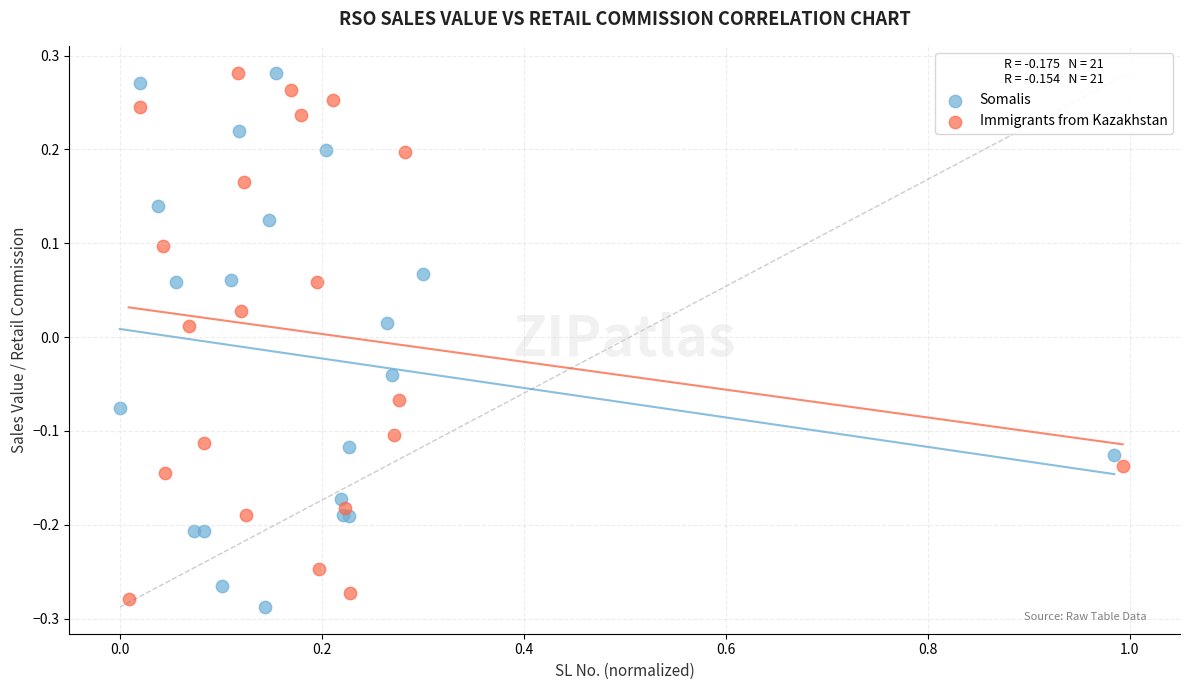

What are all the series names shown in the legend?

Somalis, Immigrants from Kazakhstan